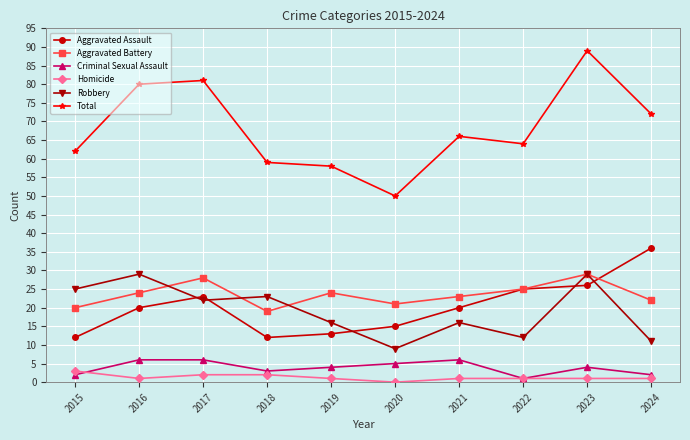

True or false: Criminal Sexual Assault and Total intersect in this chart.

False